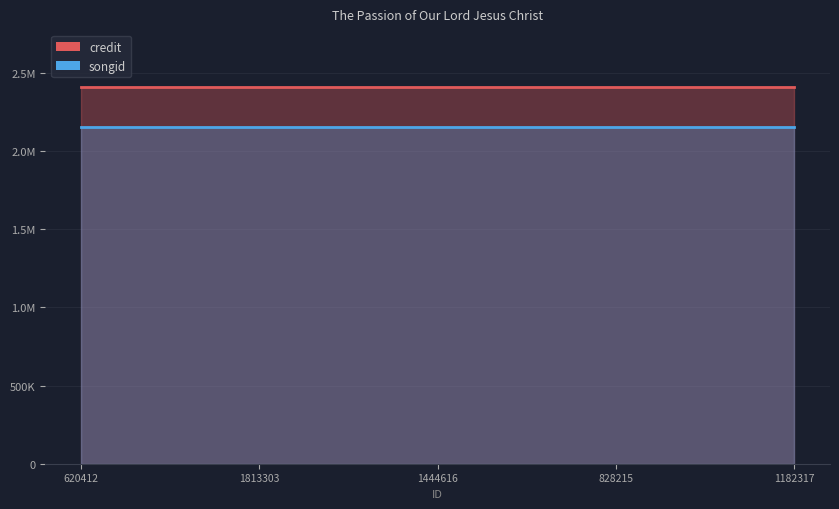

List the series in order of their peak value, highest first.

credit, songid